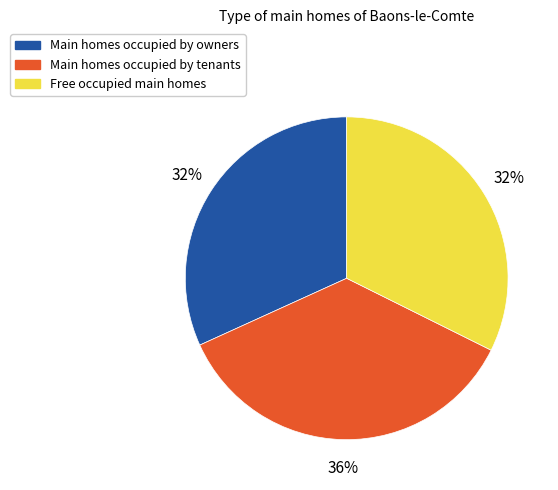

How many segments does this pie chart have?

3